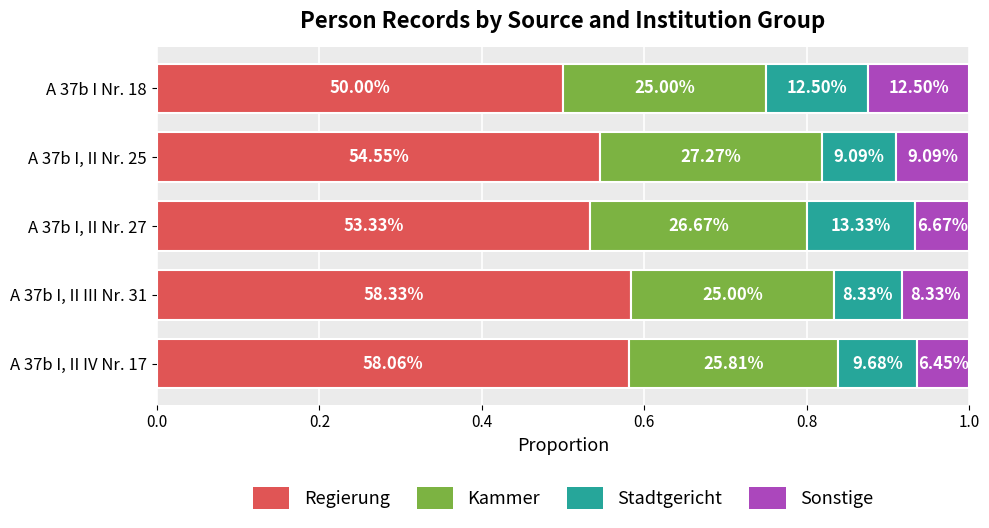

Which series has the widest spread of values?

Regierung